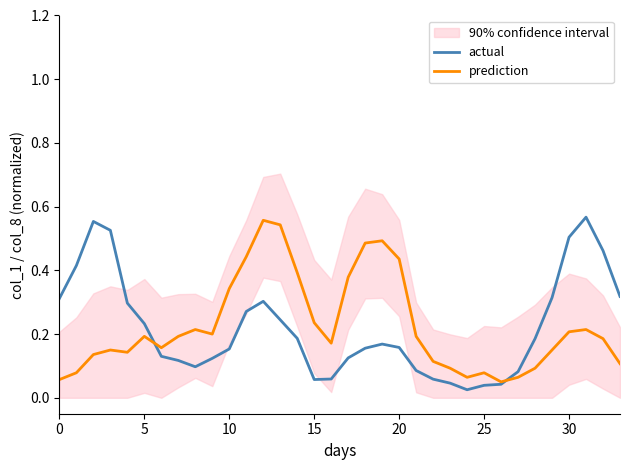

What is the maximum value for prediction?

0.6